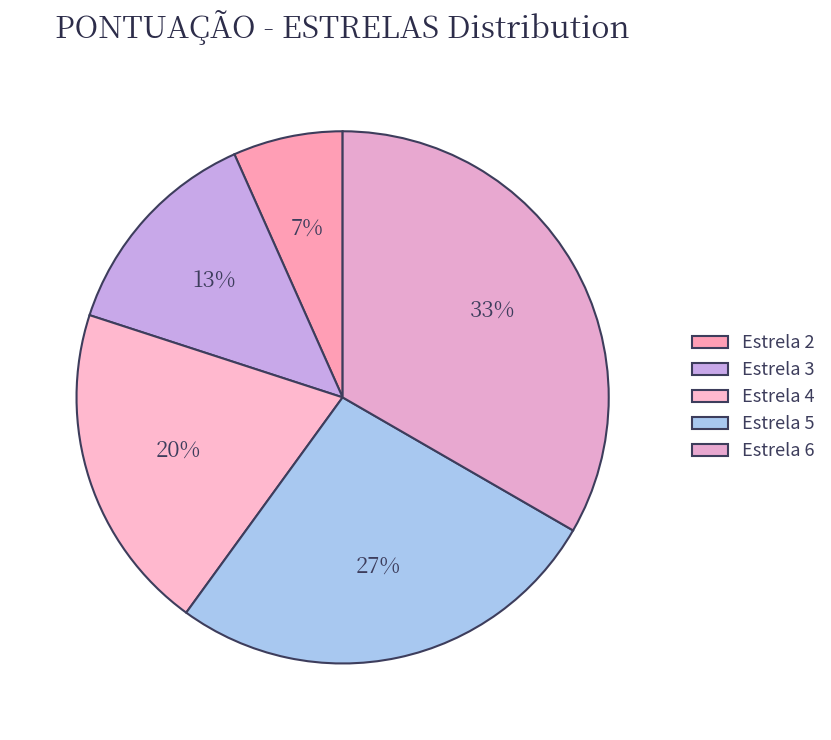

How many slices are in this pie chart?

5